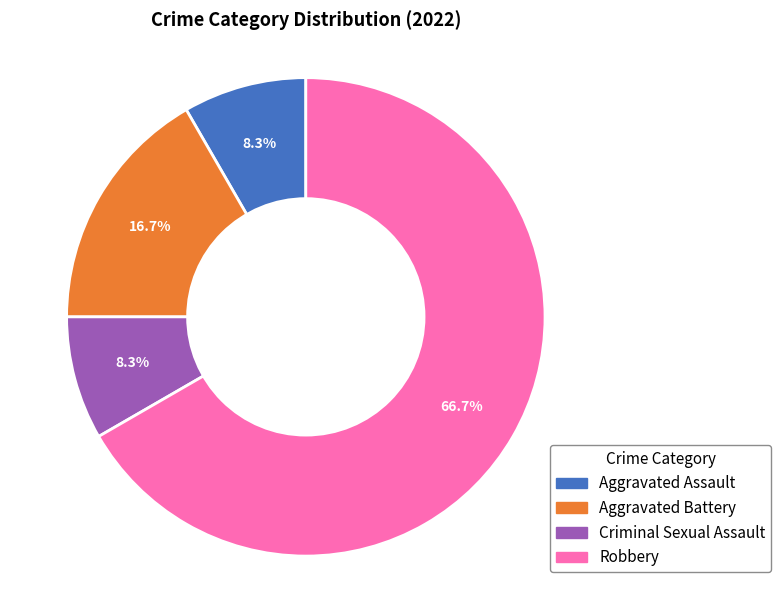

Is there any slice that represents more than half of the pie?

Yes